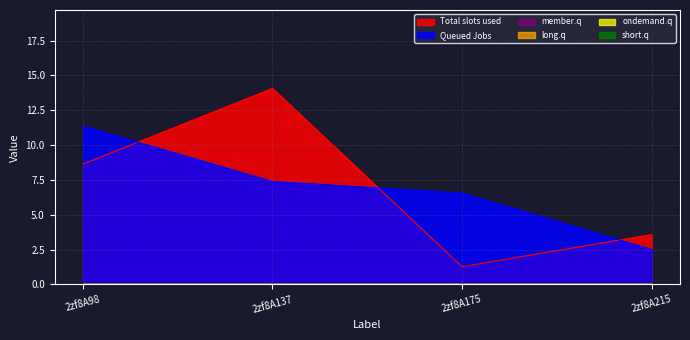

True or false: col_5 has more than 2 interior local peaks.

False